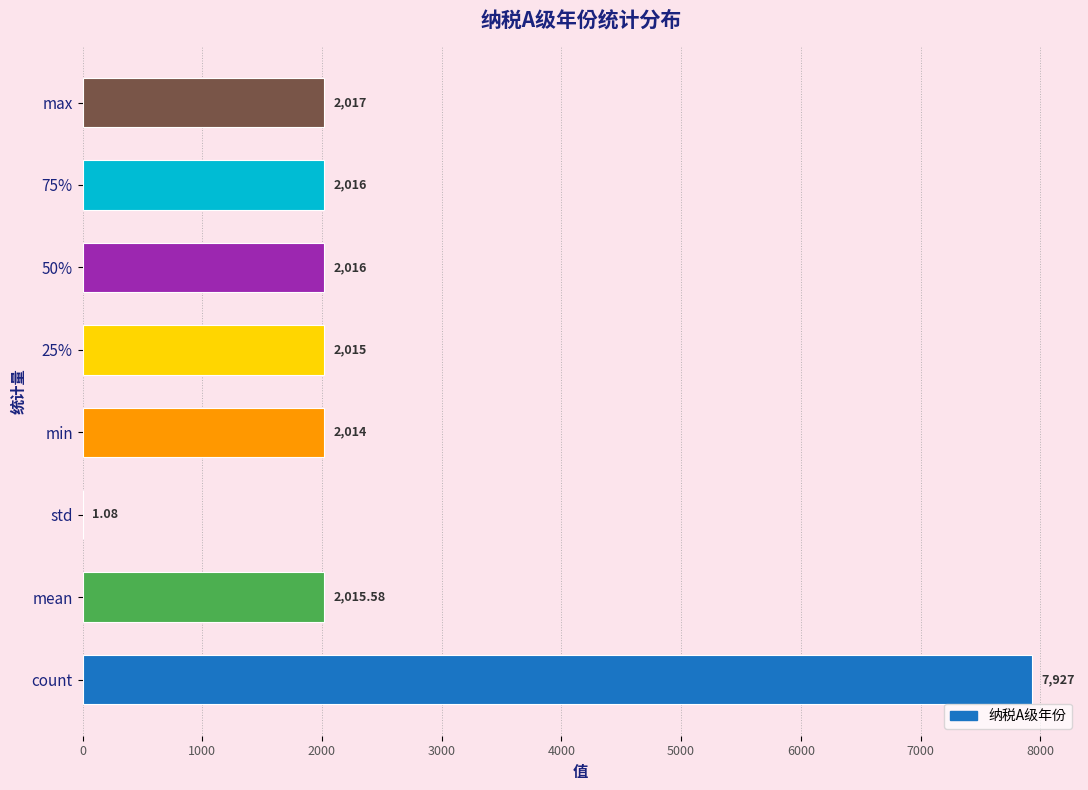

Where is the data nearest to the value 3964?

max